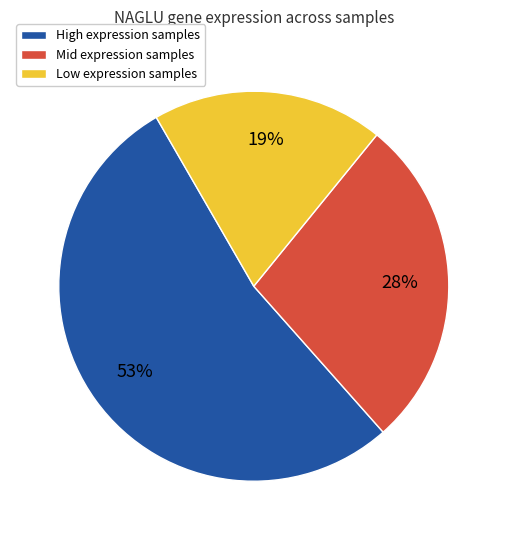

Is it true that High expression samples is 53% of the pie?

True